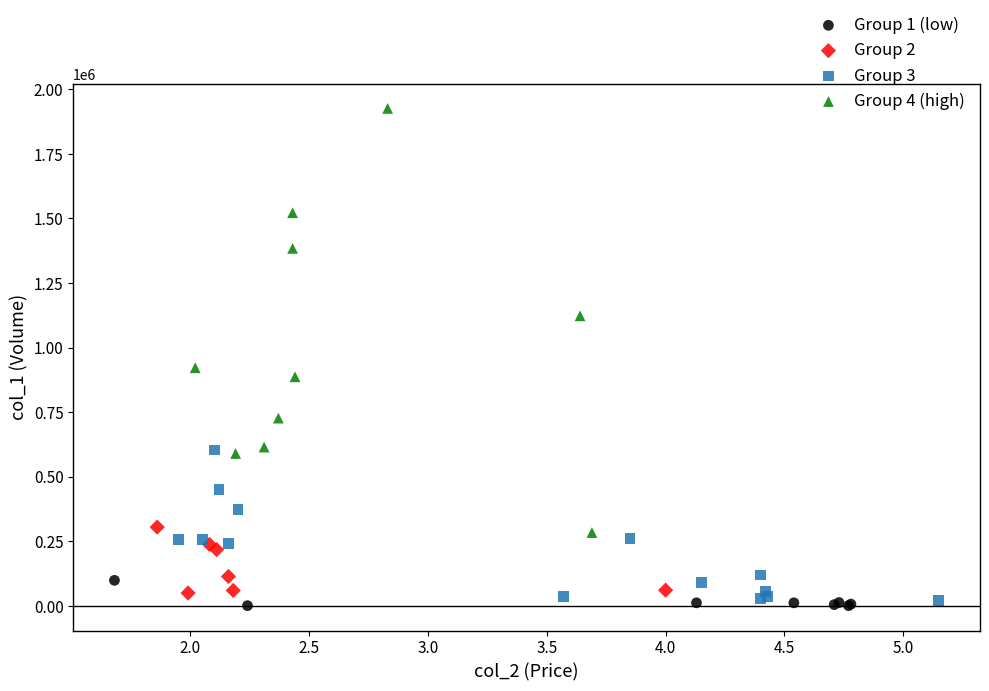

Which series reaches the maximum Y coordinate?

Group 4 (high)